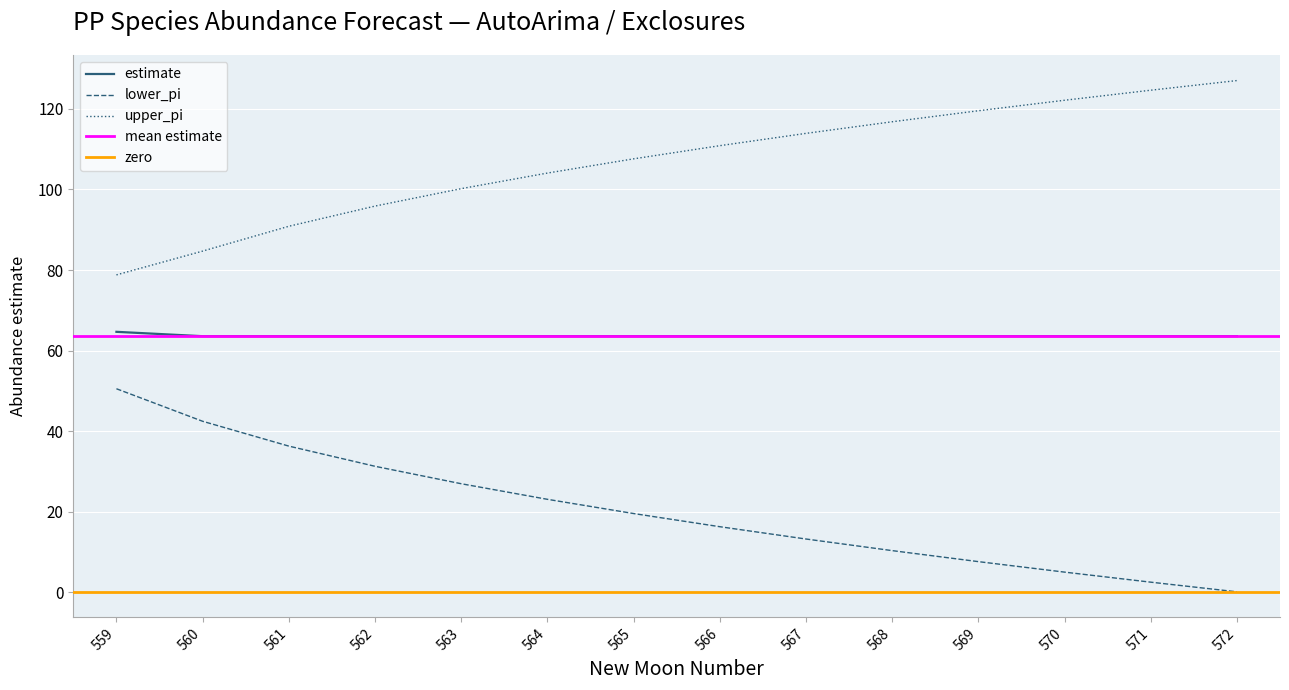

At which label is upper_pi closest to 102?

563